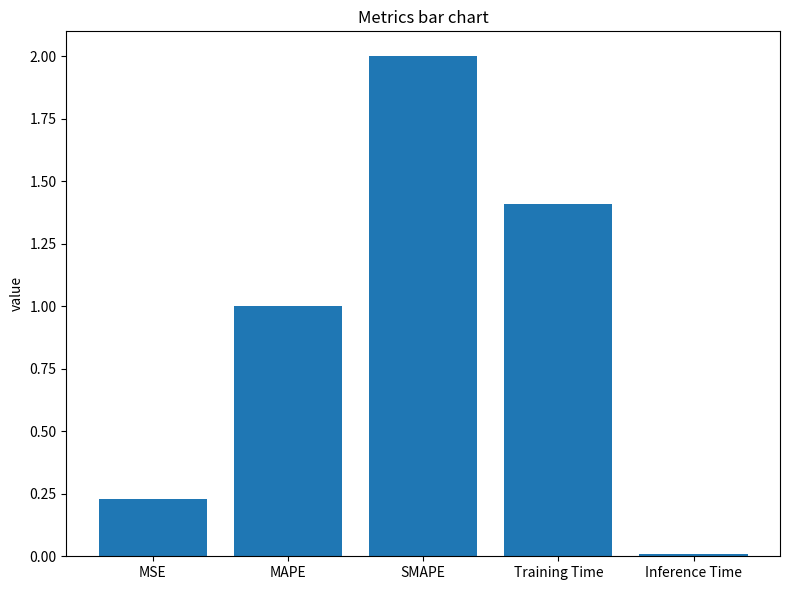

The chart shows a value of 3.4 at SMAPE. True or false?

False